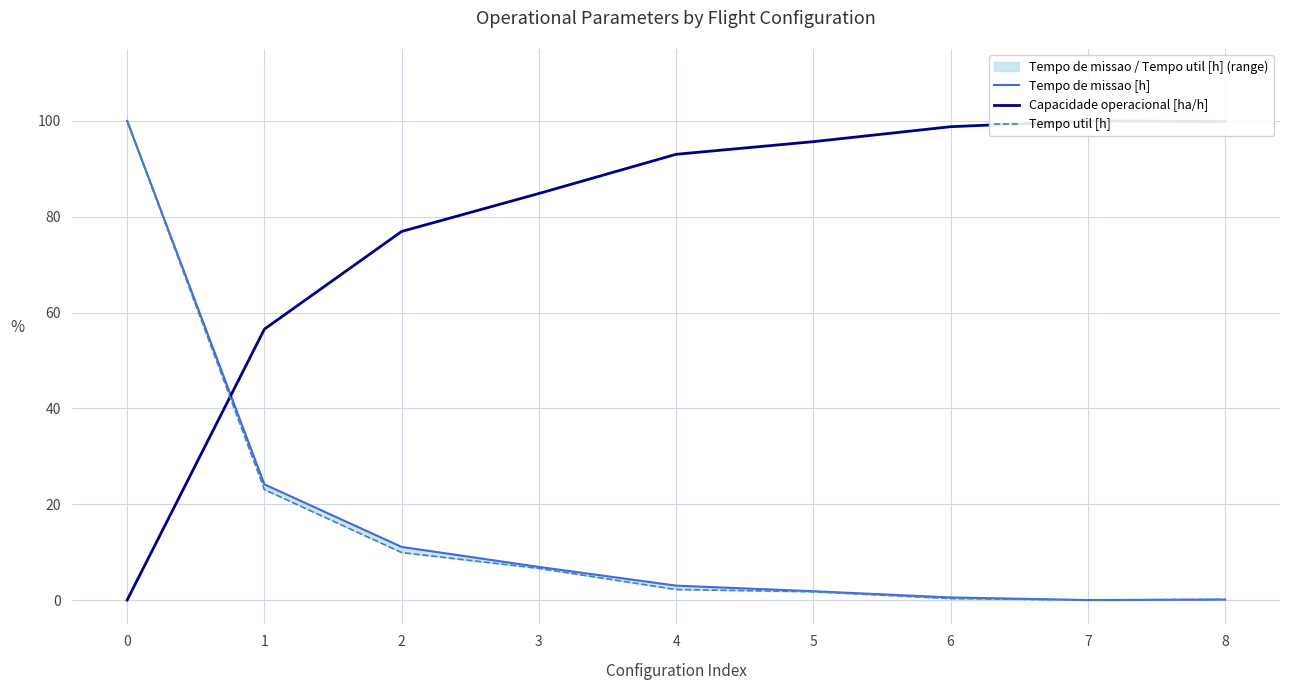

What is the value of the Tempo util [h] point at the 4th from the left?

6.6